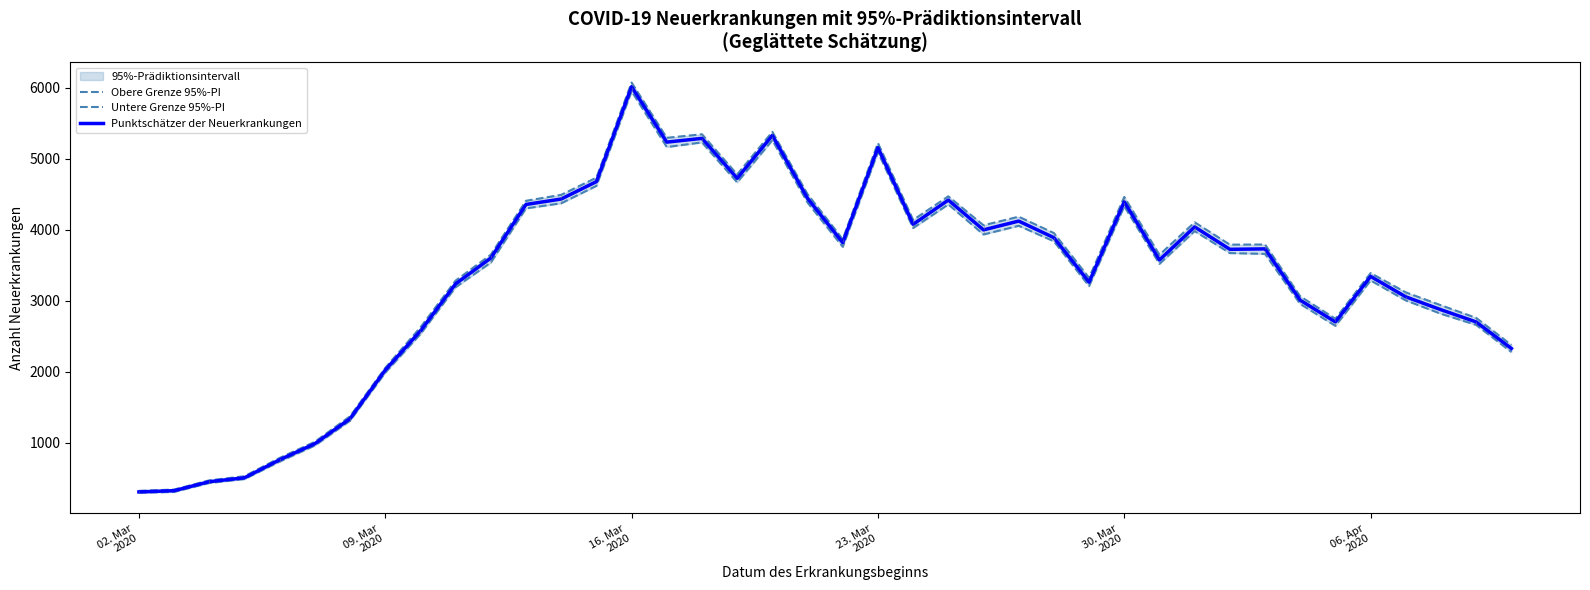

Reading left to right, what are all the values shown in this chart?

Obere Grenze 95%-PI: 319	337	467	525	783	1010	1370	2052	2623	3283	3648	4408	4492	4734	6075	5296	5346	4780	5380	4501	3866	5222	4138	4471	4063	4184	3953	3322	4462	3647	4105	3790	3792	3061	2745	3389	3117	2935	2757	2376
Untere Grenze 95%-PI: 292	304	430	485	732	958	1308	1985	2529	3190	3537	4301	4373	4618	5952	5166	5231	4668	5262	4383	3759	5095	4024	4357	3933	4056	3837	3206	4331	3519	3981	3671	3659	2953	2645	3285	3003	2815	2658	2276
Punktschätzer der Neuerkrankungen: 304	321	448	503	757	984	1336	2021	2573	3237	3601	4356	4433	4678	6016	5235	5288	4725	5329	4442	3818	5157	4076	4418	3998	4122	3888	3261	4394	3574	4040	3724	3730	3006	2700	3342	3054	2872	2700	2326